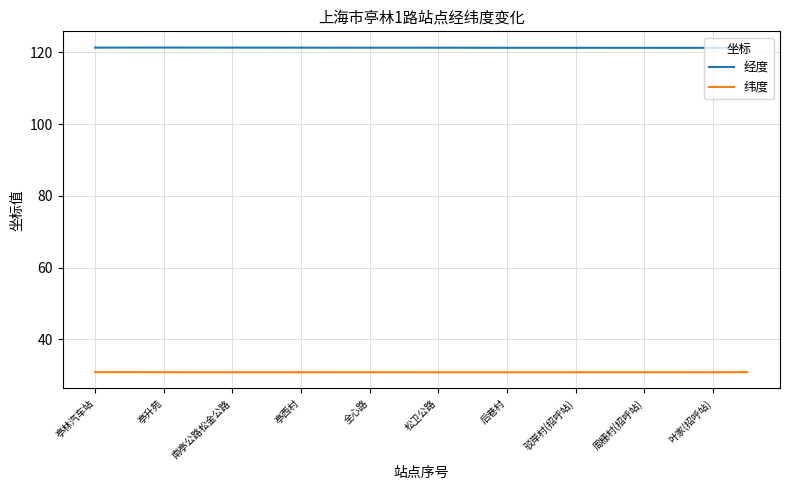

At how many categories does at least one series exceed 35?

20